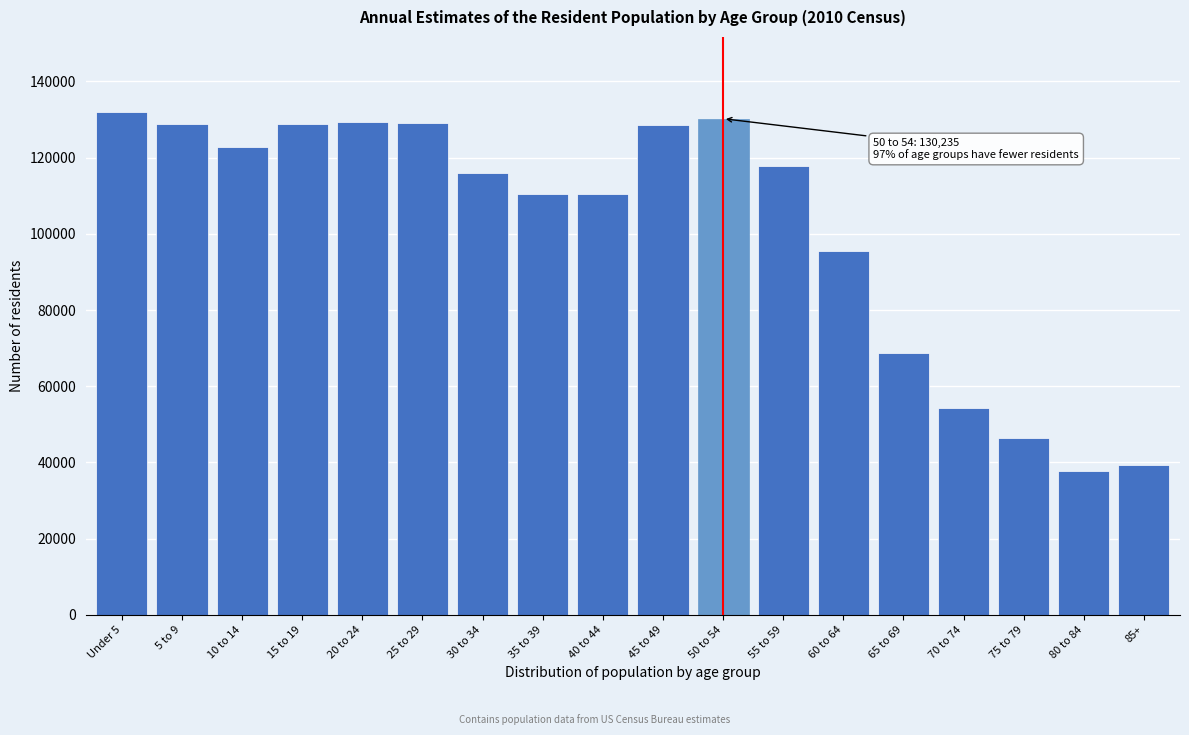

What is the sum of the values at 40 to 44 and 45 to 49?

238968